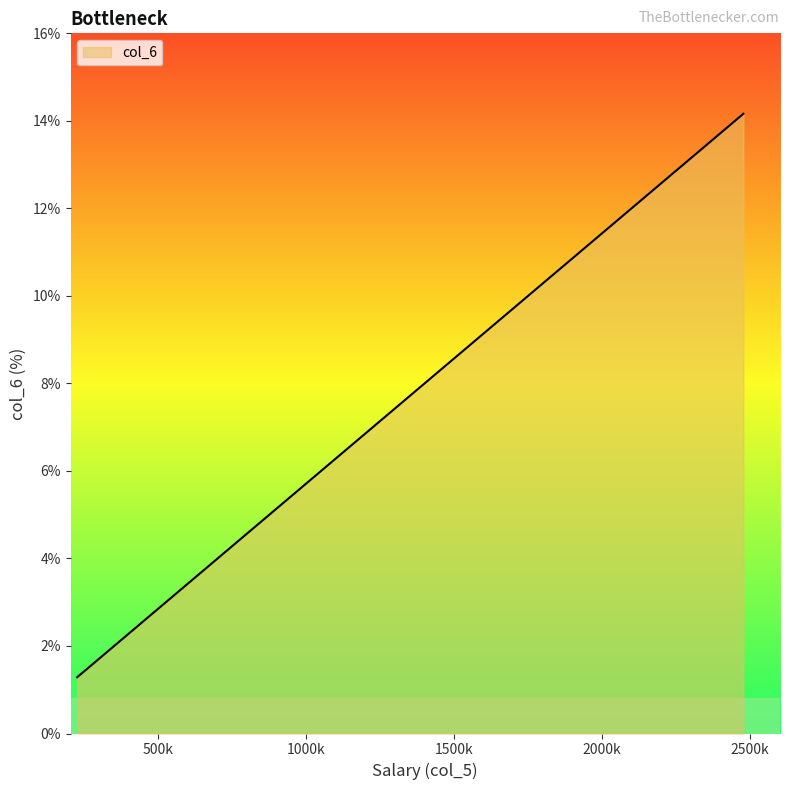

Does the chart display data point markers on the line(s)?

No